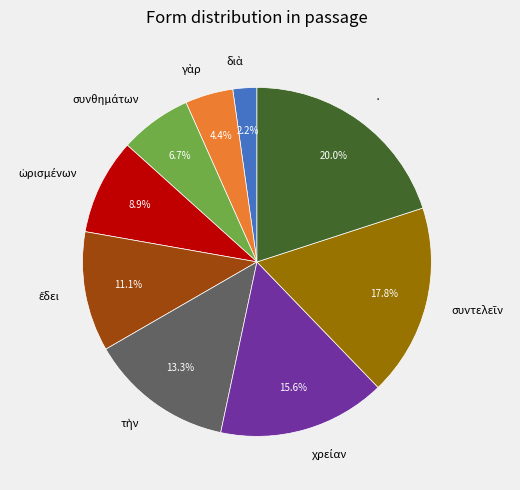

To the nearest percent, what is the difference between the largest and smallest slice percentages?

18%